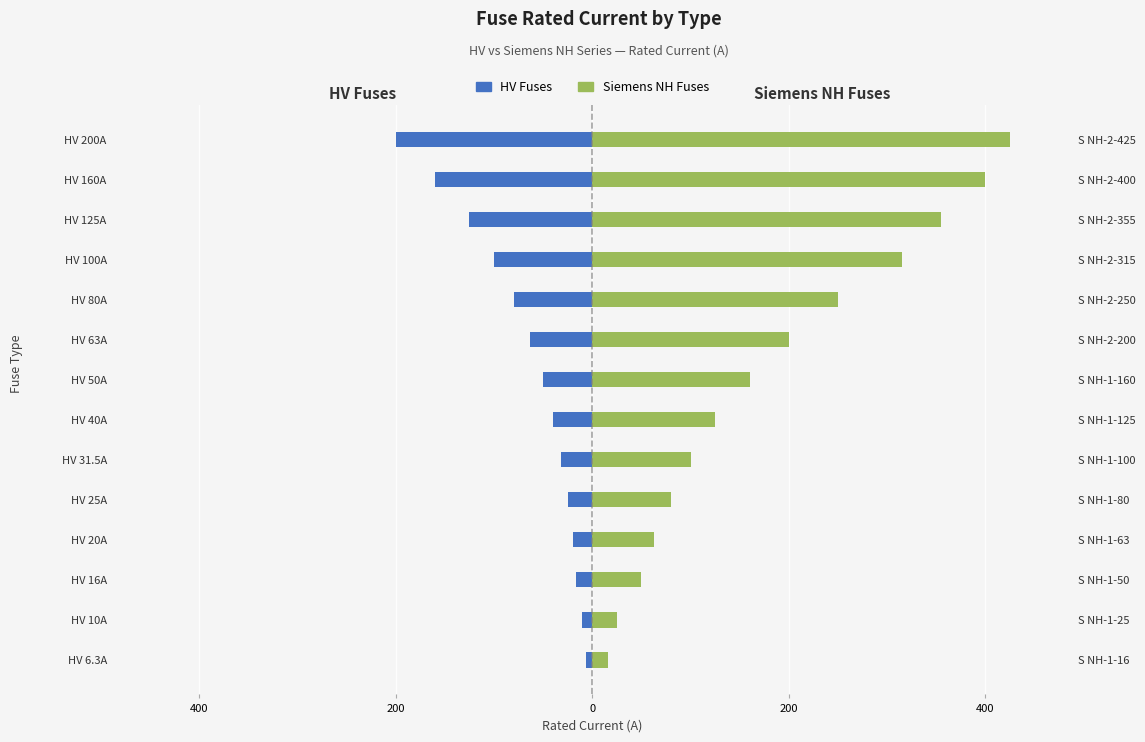

List the series in order of their peak value, lowest first.

HV Fuses, Siemens NH Fuses